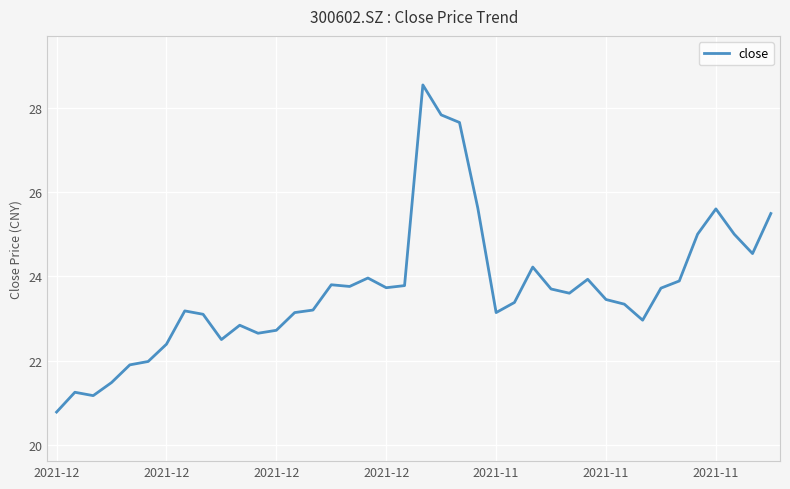

What is the smallest value displayed?

20.8